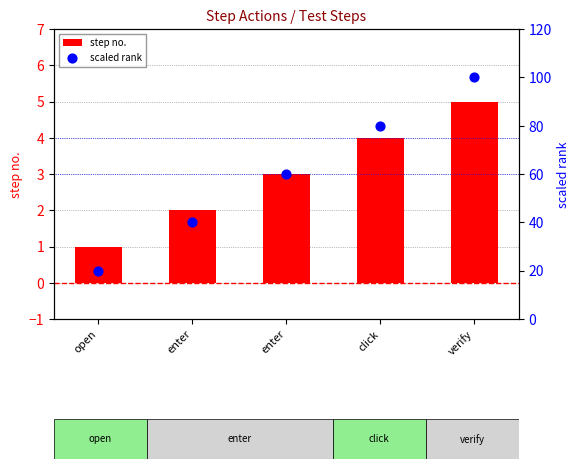

Which series has the widest spread of Y values?

scaled rank